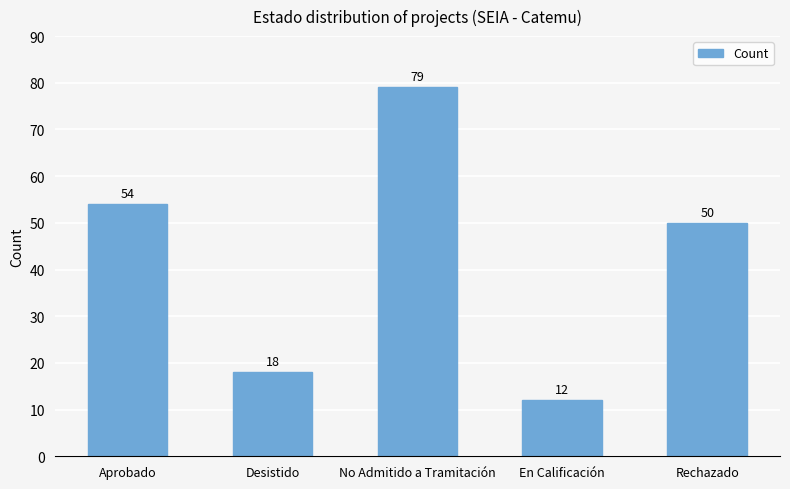

Count the number of data series in this chart.

1